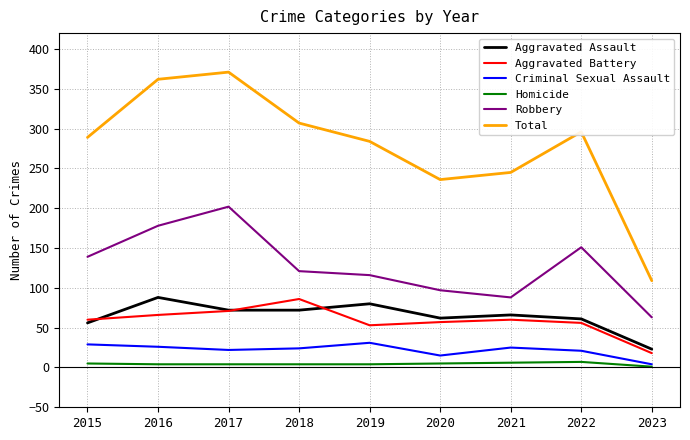

What value does the Robbery series have at 2019?

116